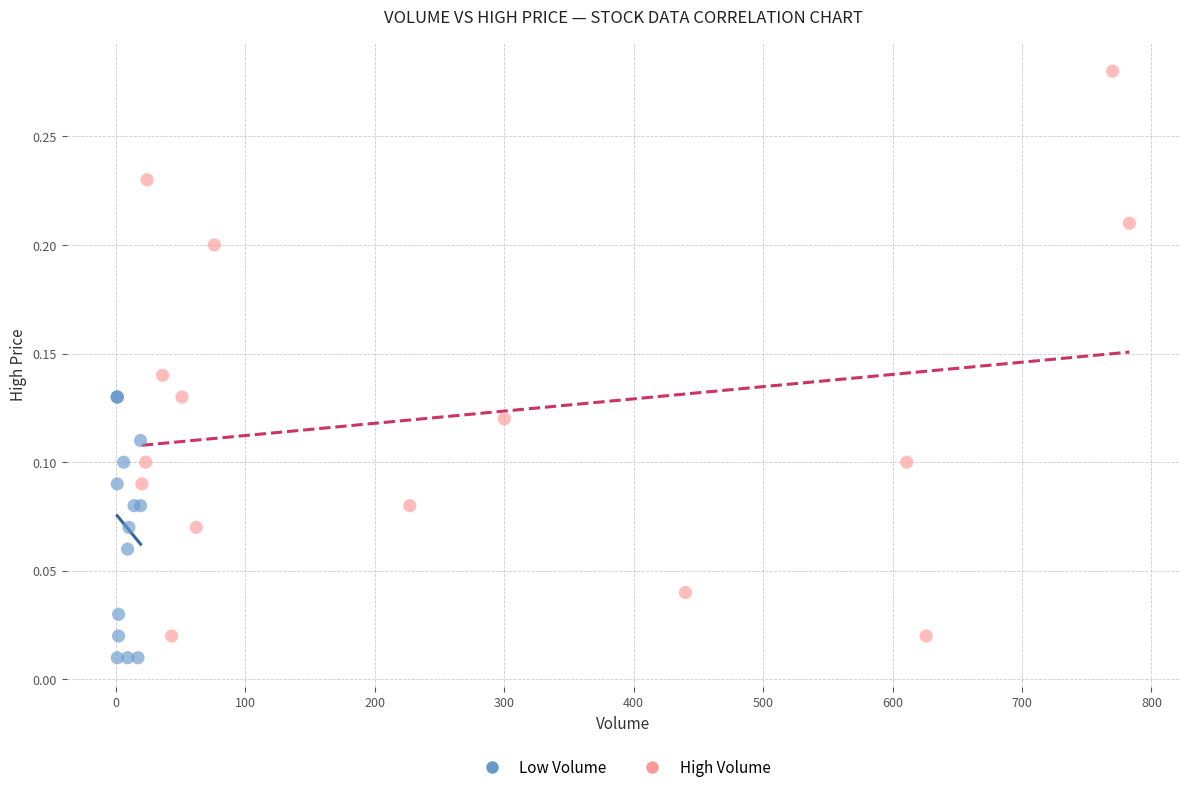

Which series reaches the maximum Y coordinate?

High Volume